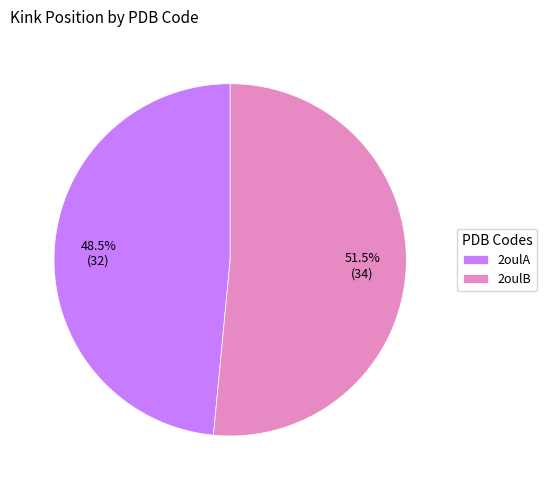

Is there a majority slice in this chart?

Yes